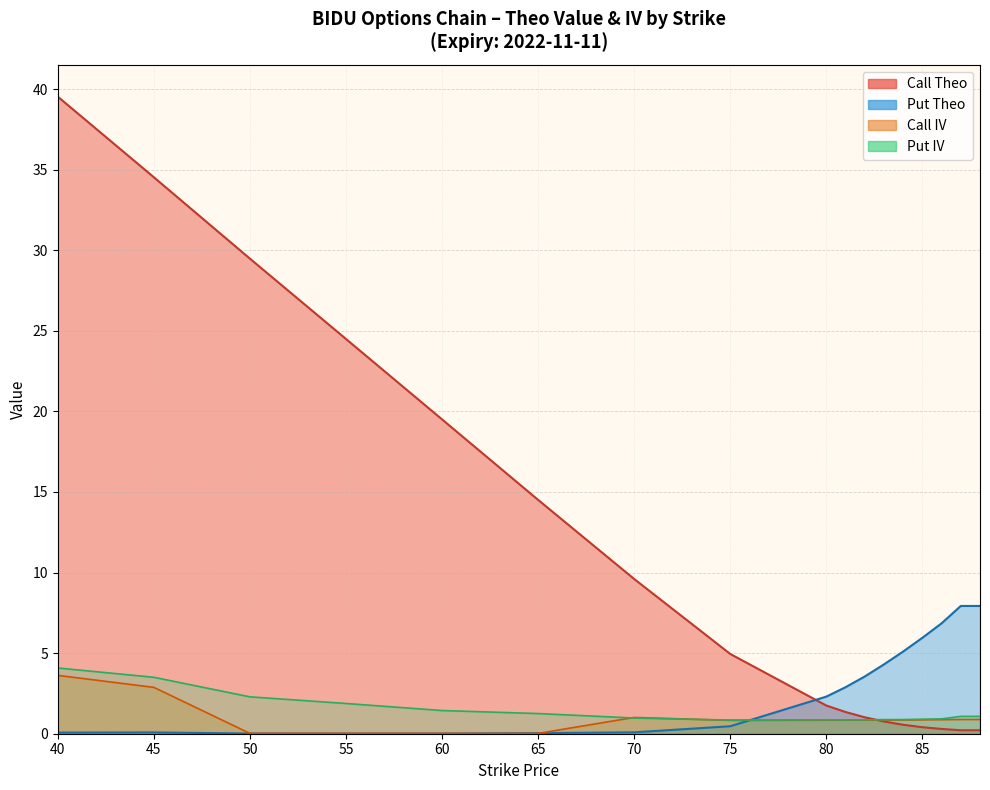

Which series has the widest spread of values?

Call Theo